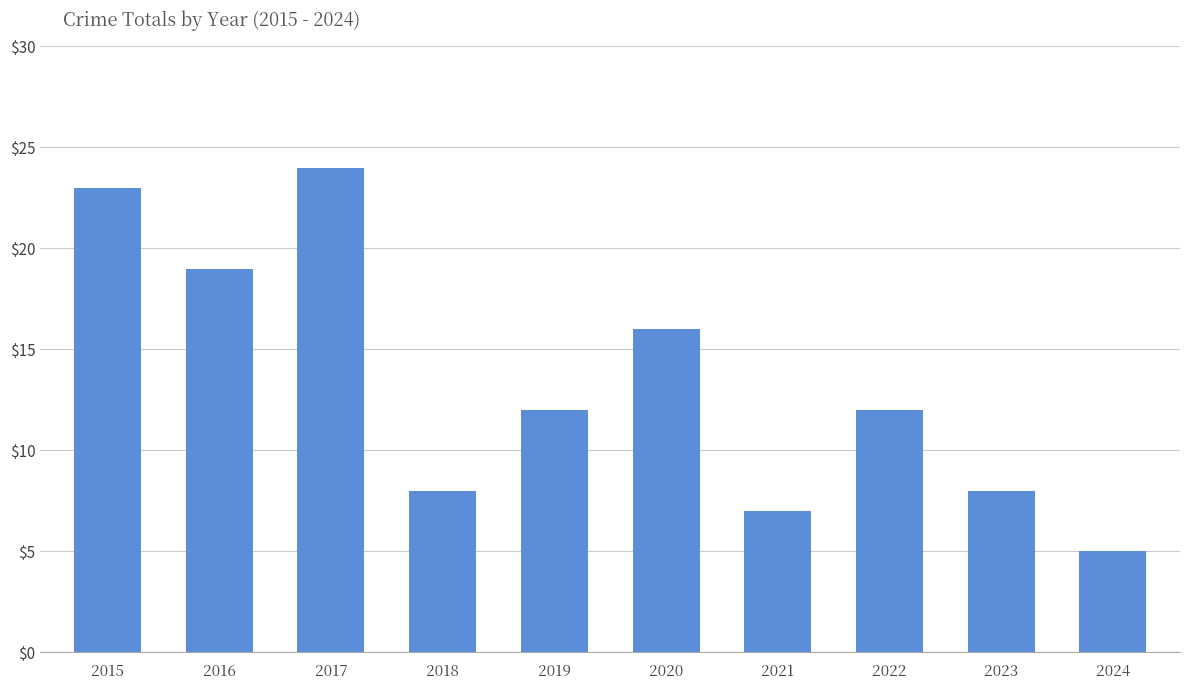

What is the change in value from 2015 to 2017?

+1